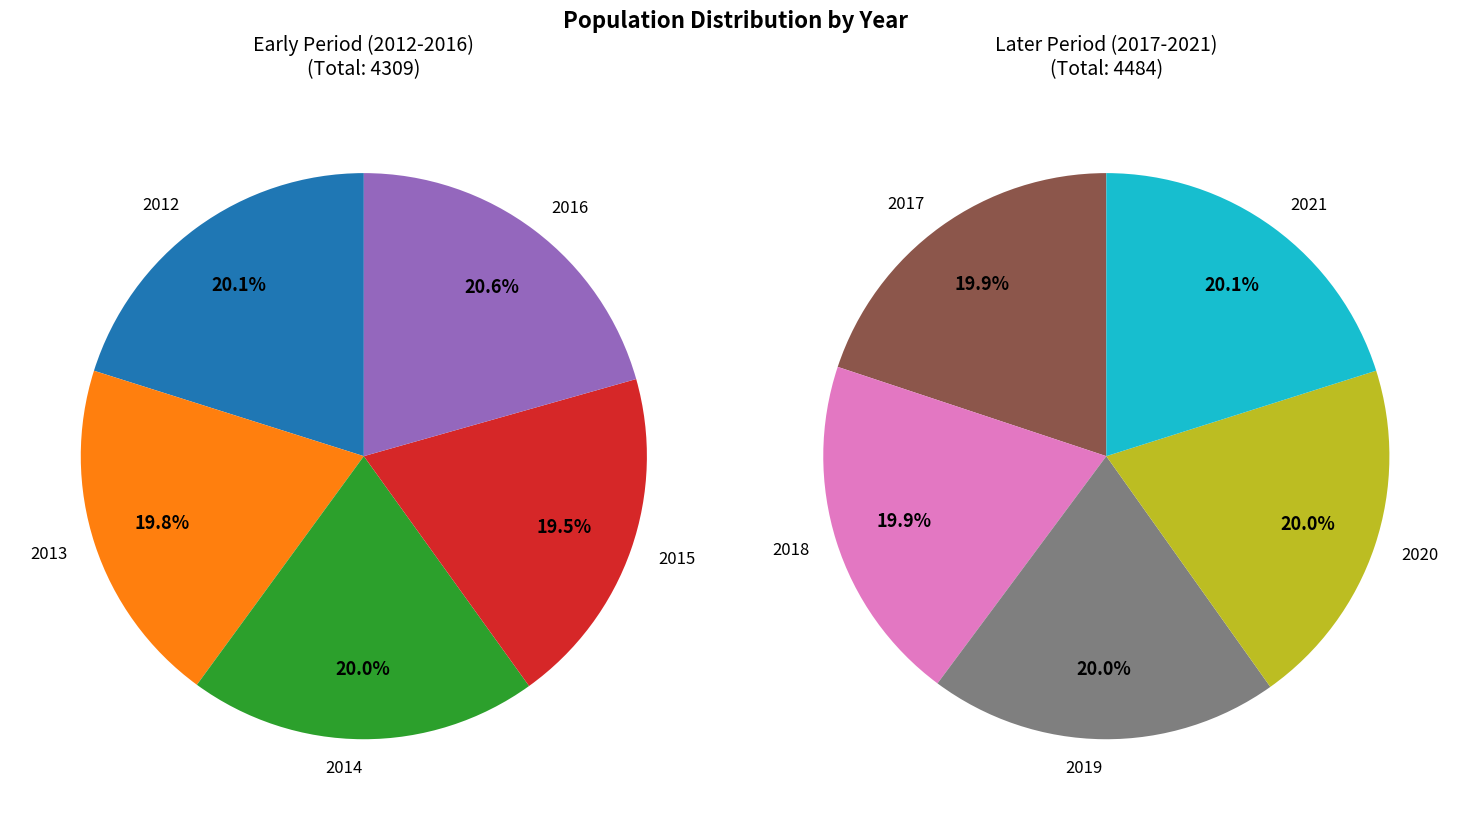

To the nearest percent, what is the combined percentage of 2014 and 2017?

20%